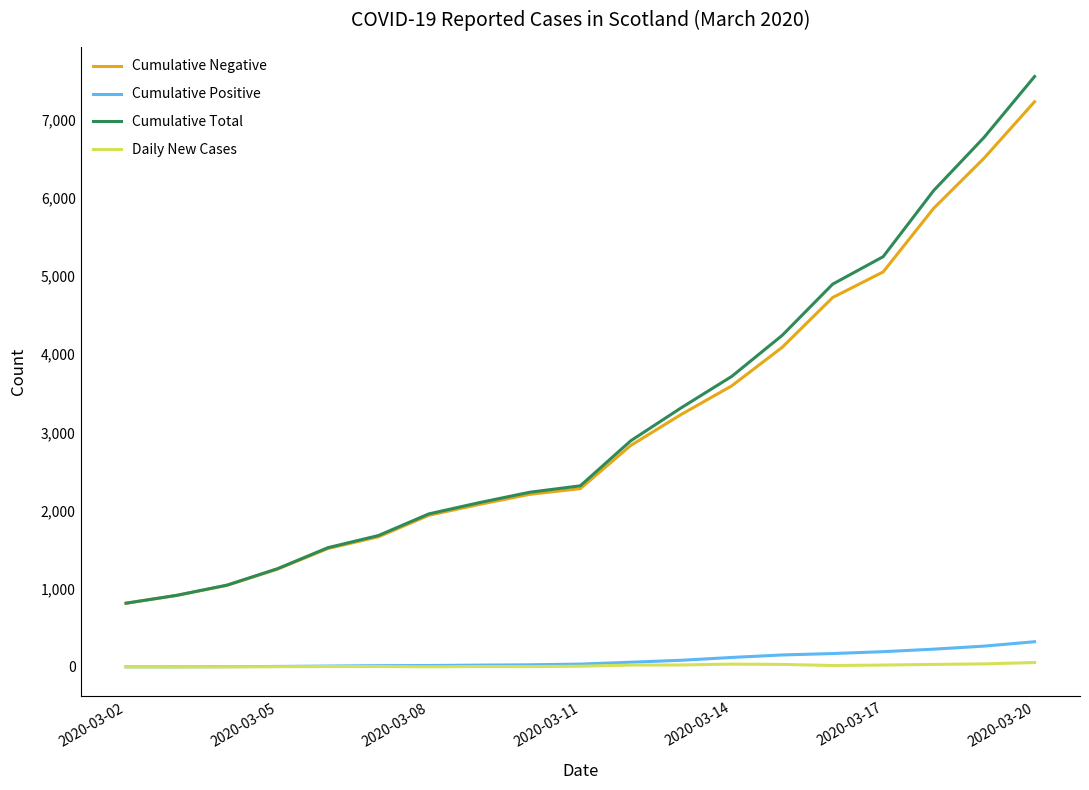

At how many categories does at least one series exceed 126?

19